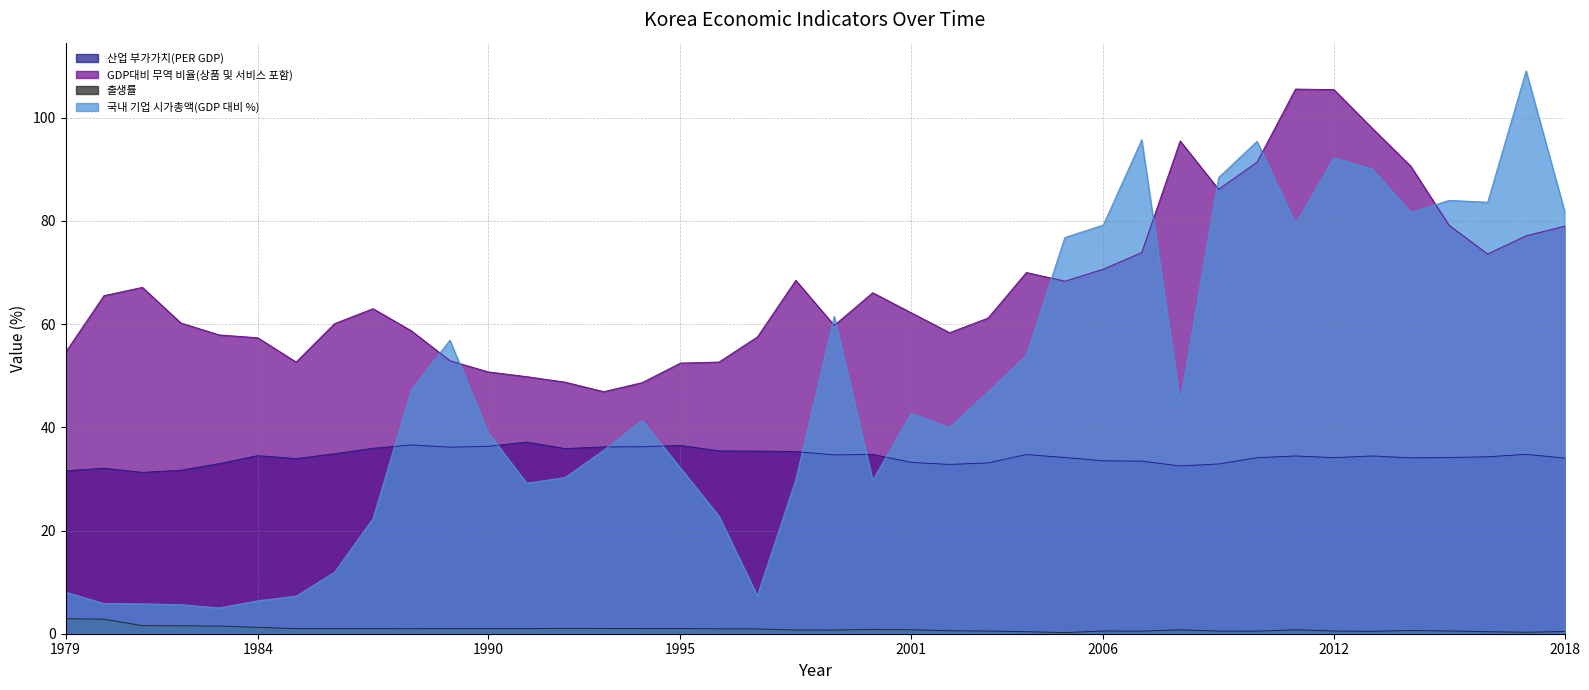

The 출생률 series shows 0.6 at 2000. True or false?

False